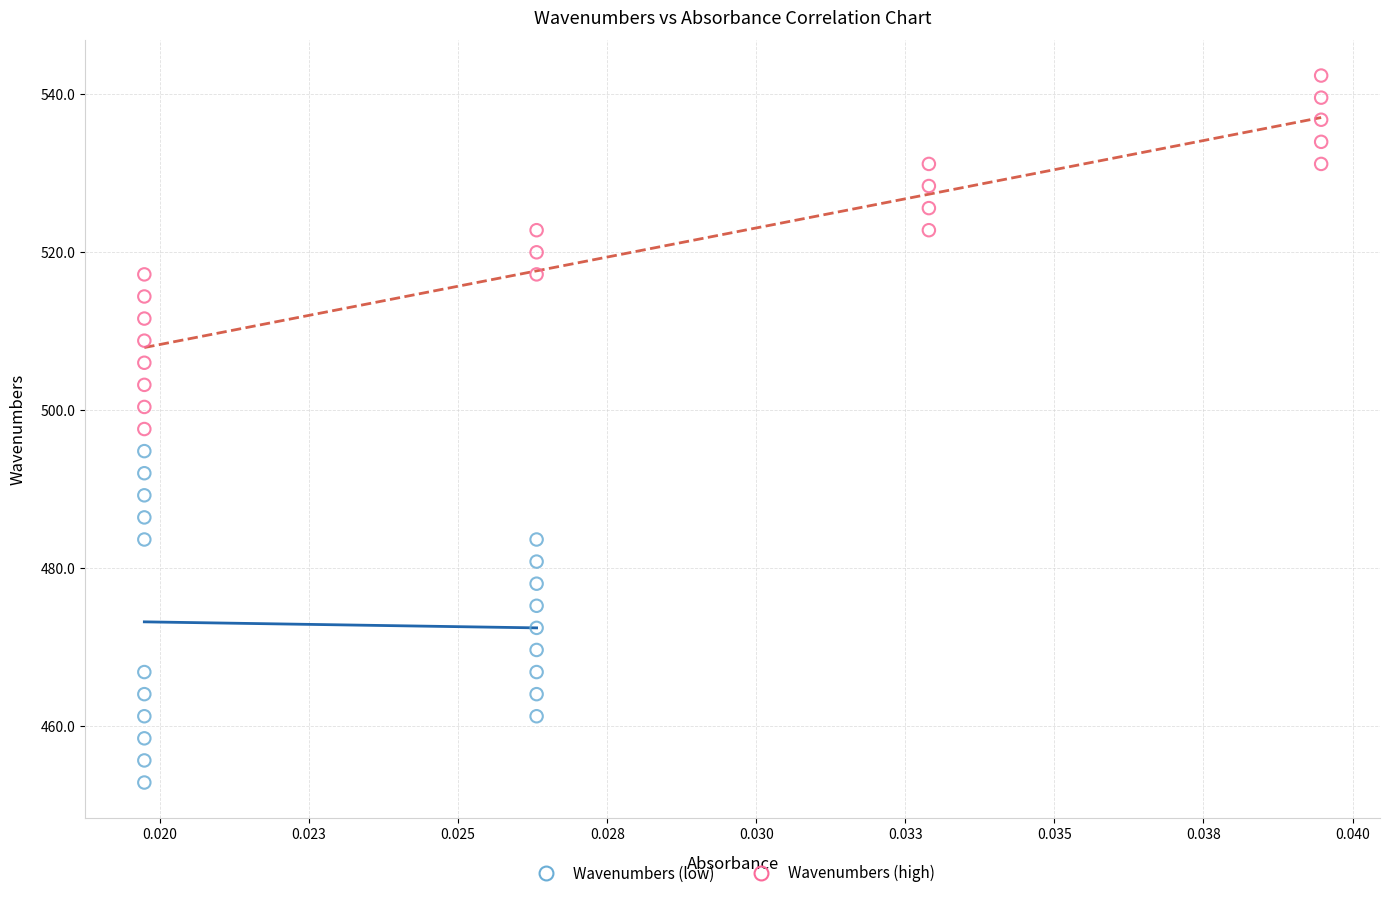

Which series reaches the maximum Y coordinate?

Wavenumbers (high)